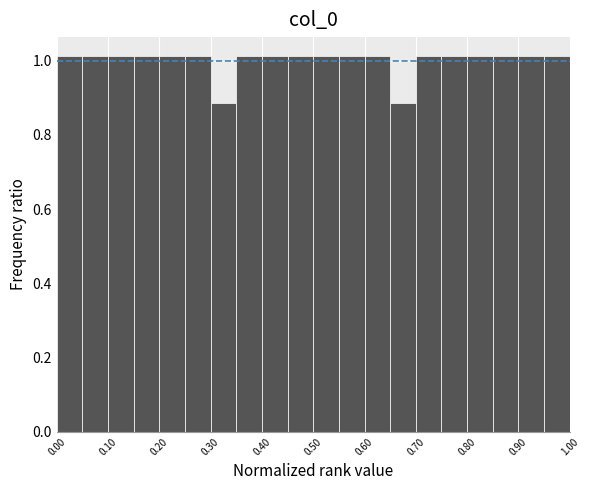

Reading left to right, list every bar in this chart as the range it spans on the x-axis followed by its height. The values are not printed on the chart, so give them approximately, as read against the axis.

0.00 to 0.05: 1.02
0.05 to 0.10: 1.02
0.10 to 0.15: 1.02
0.15 to 0.20: 1.02
0.20 to 0.25: 1.02
0.25 to 0.30: 1.02
0.30 to 0.35: 0.88
0.35 to 0.40: 1.02
0.40 to 0.45: 1.02
0.45 to 0.50: 1.02
0.50 to 0.55: 1.02
0.55 to 0.60: 1.02
0.60 to 0.65: 1.02
0.65 to 0.70: 0.88
0.70 to 0.75: 1.02
0.75 to 0.80: 1.02
0.80 to 0.85: 1.02
0.85 to 0.90: 1.02
0.90 to 0.95: 1.02
0.95 to 1.00: 1.02